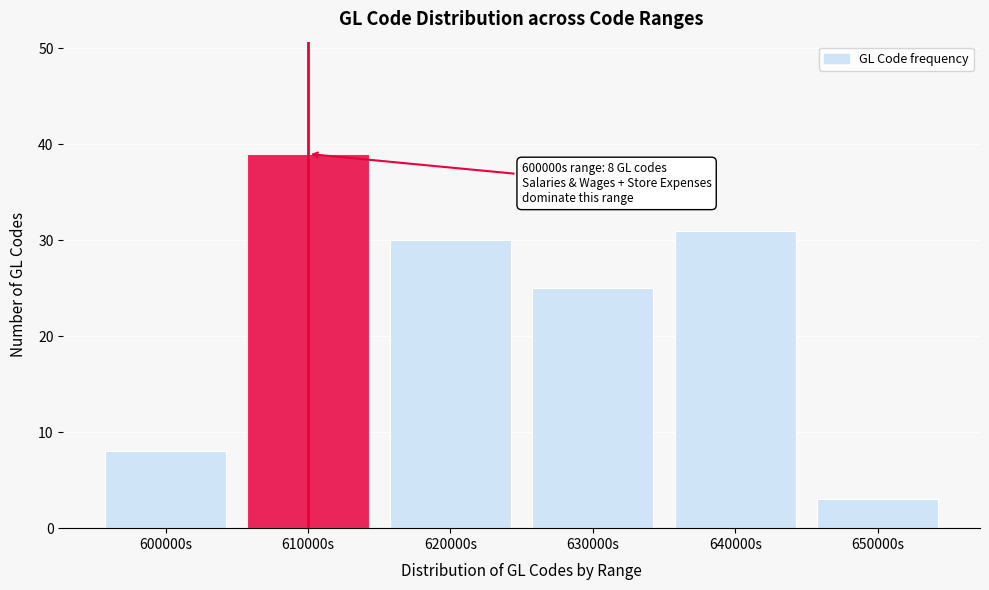

Reading left to right, transcribe all the data shown in this chart.

8	39	30	25	31	3